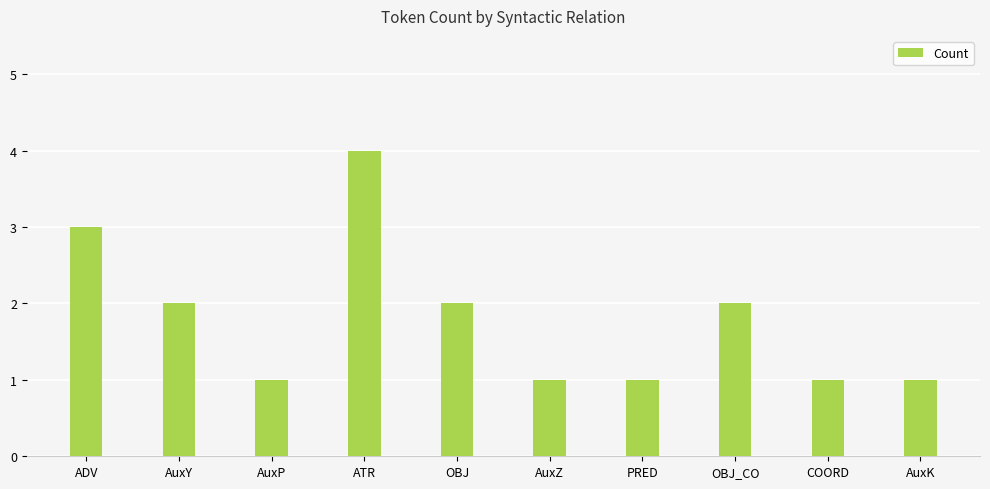

What is the label of the 3rd bar from the right?

OBJ_CO